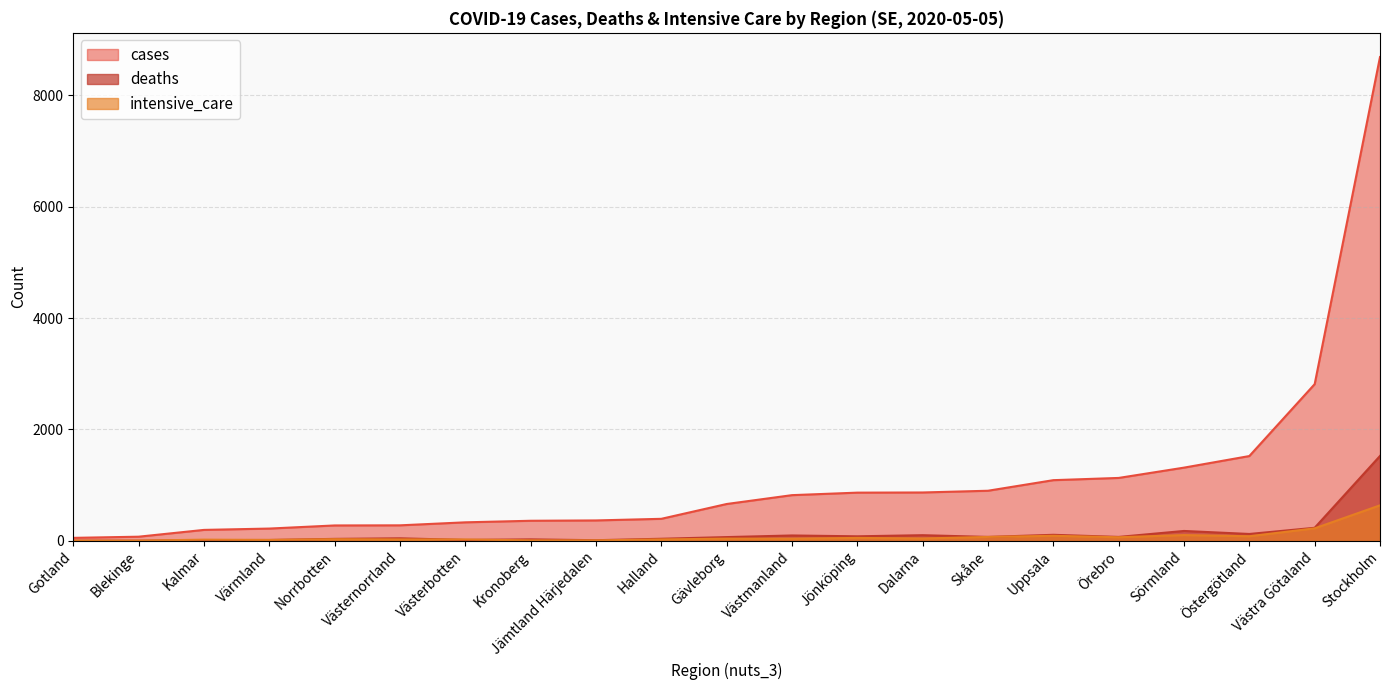

What is the maximum value shown in the chart?

8686